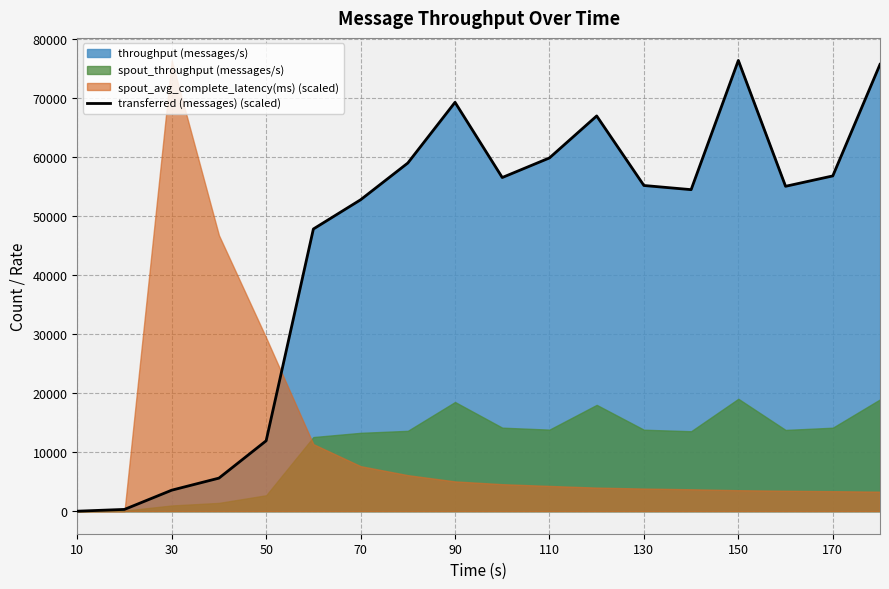

How many categories are shown in the chart?

18